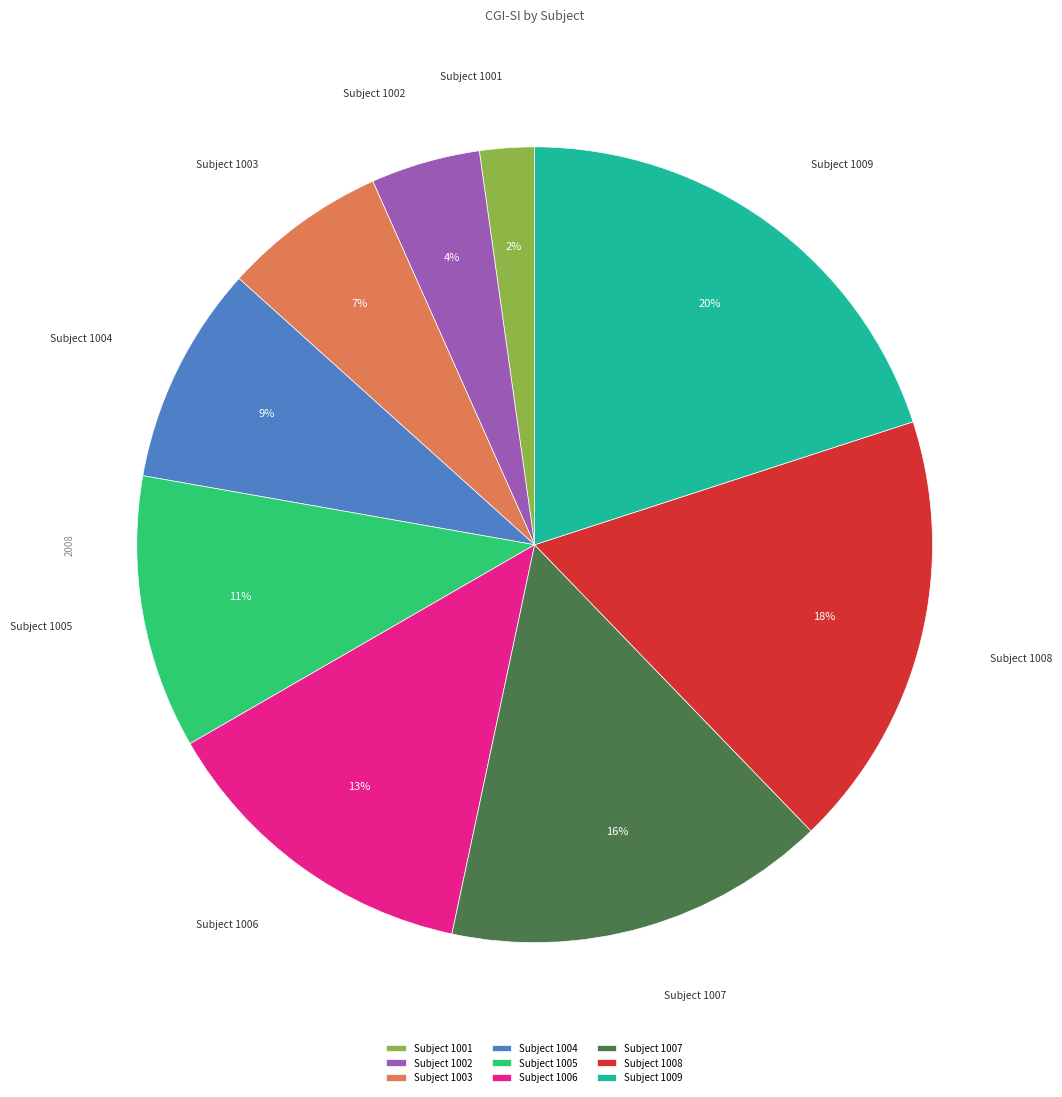

Which category has the smallest portion of the pie?

Subject 1001